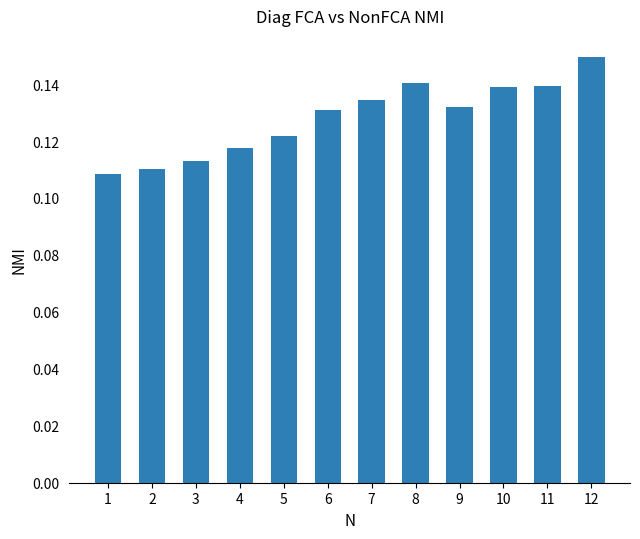

At which category does the chart reach its peak across all series?

12